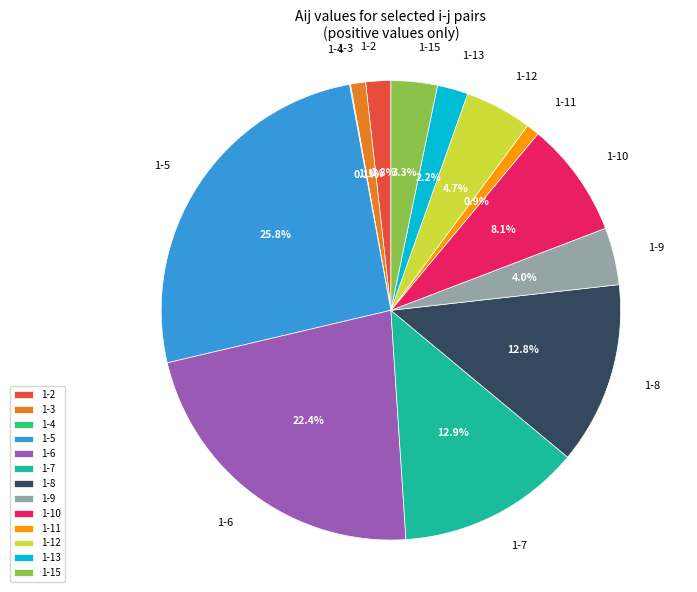

Does 1-7 account for over 50% of the chart?

No